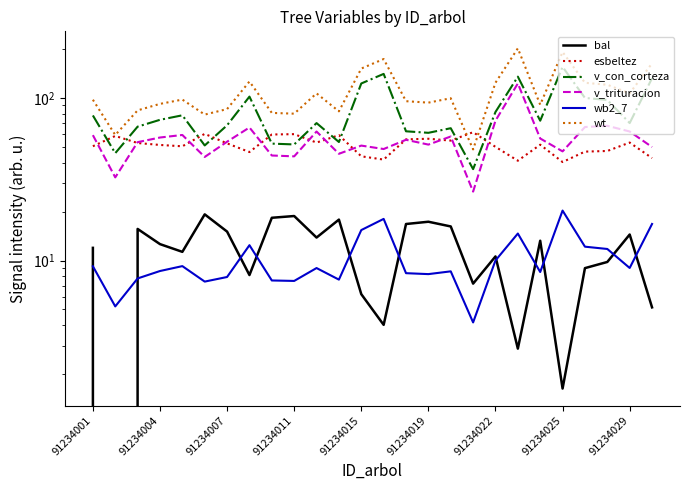

Does the chart display data point markers on the line(s)?

No